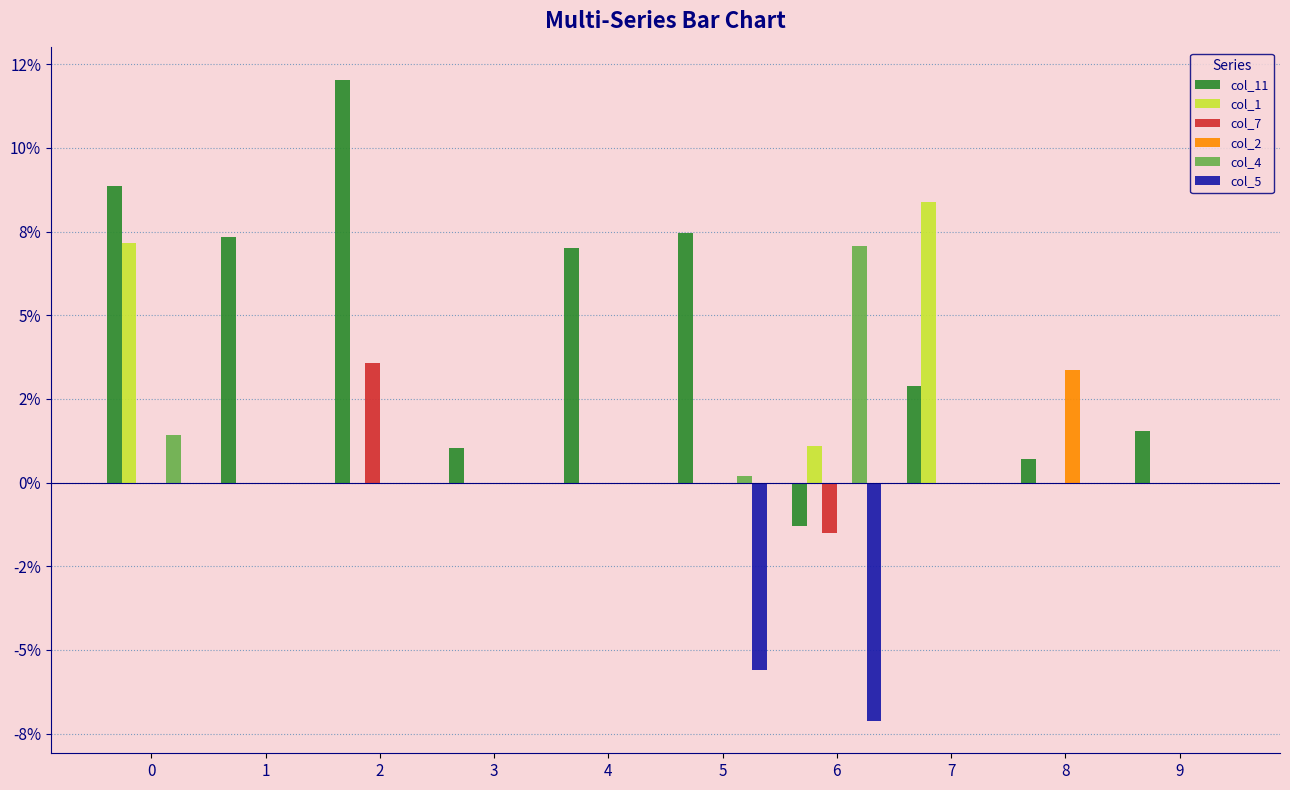

Are the bars grouped side by side (vs. stacked)?

Yes